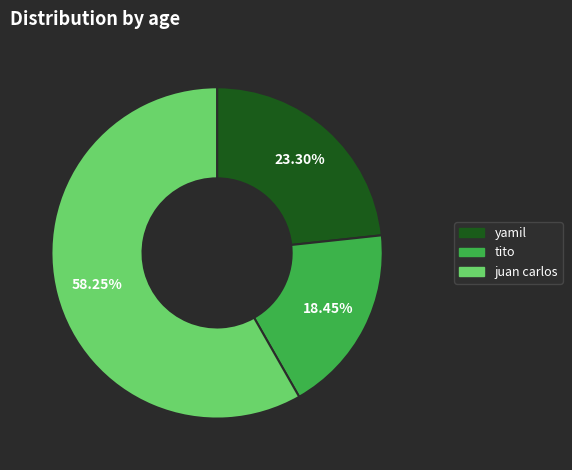

How much of the chart is everything except yamil?

76.7%